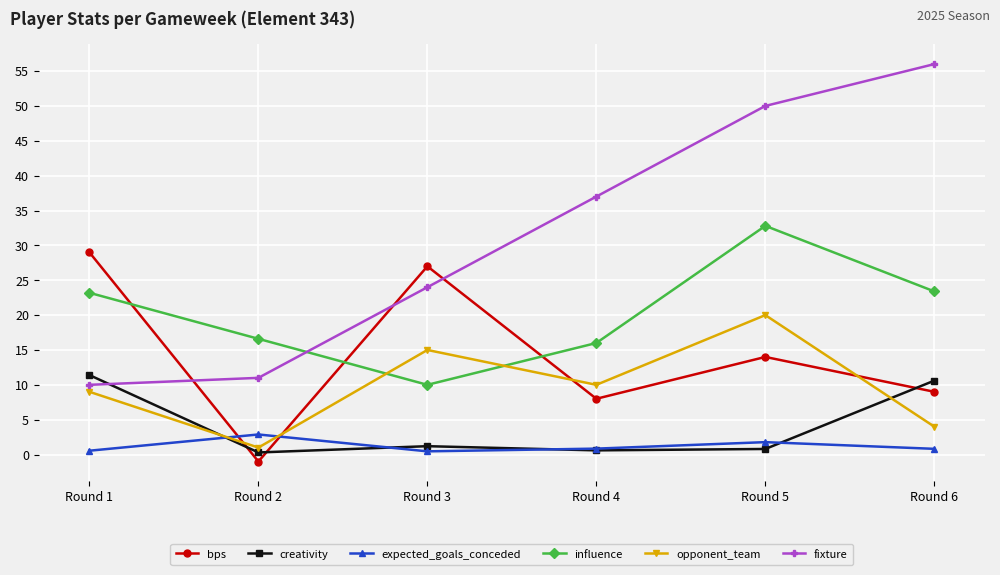

The value of influence at Round 1 is 23.2. True or false?

True